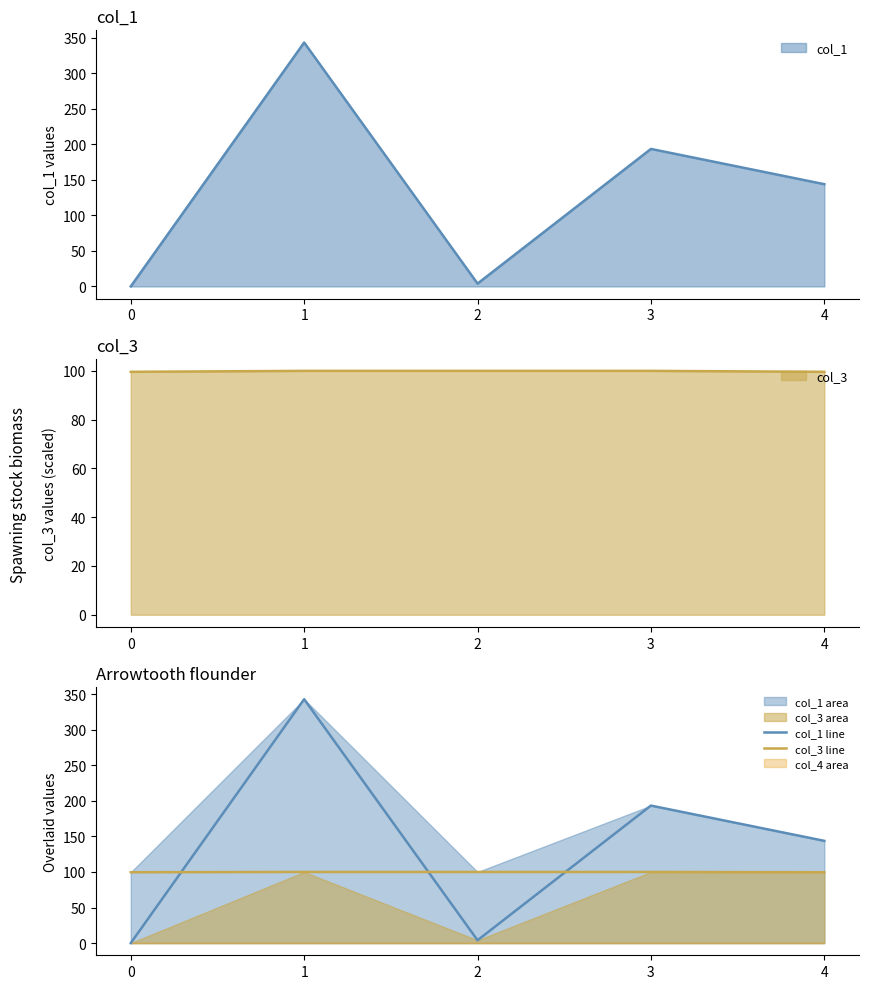

True or false: col_3 line and col_1 line intersect in this chart.

True